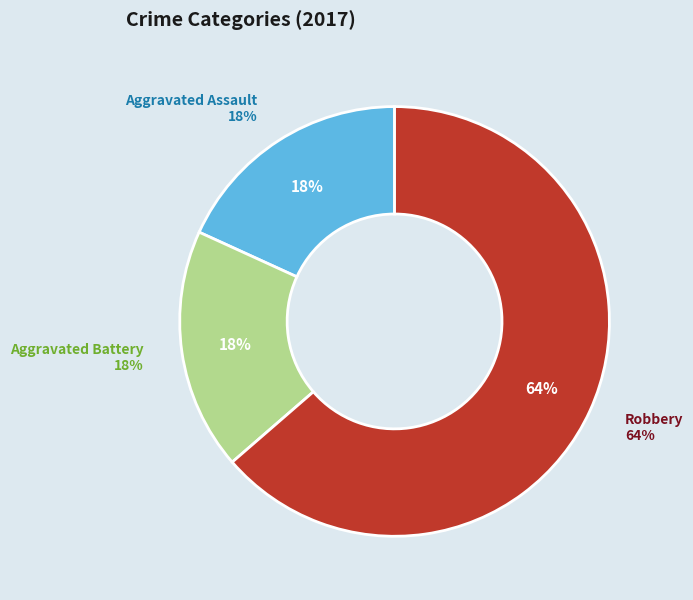

To the nearest percent, what portion does Aggravated Assault represent?

18%